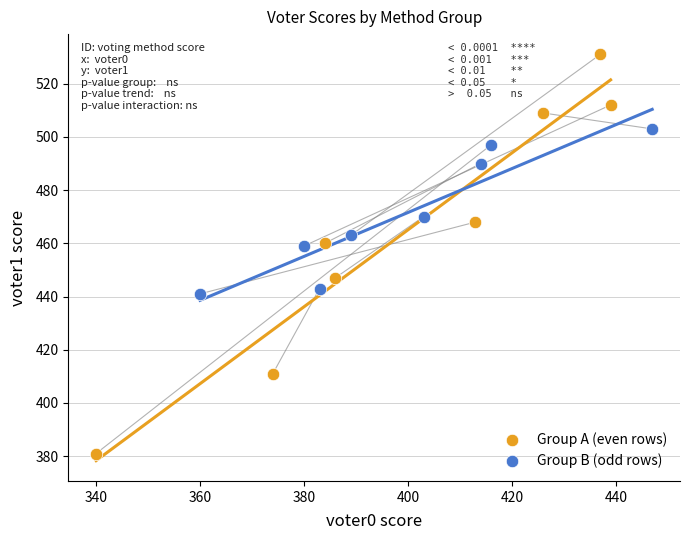

Which series has the widest spread of Y values?

Group A (even rows)